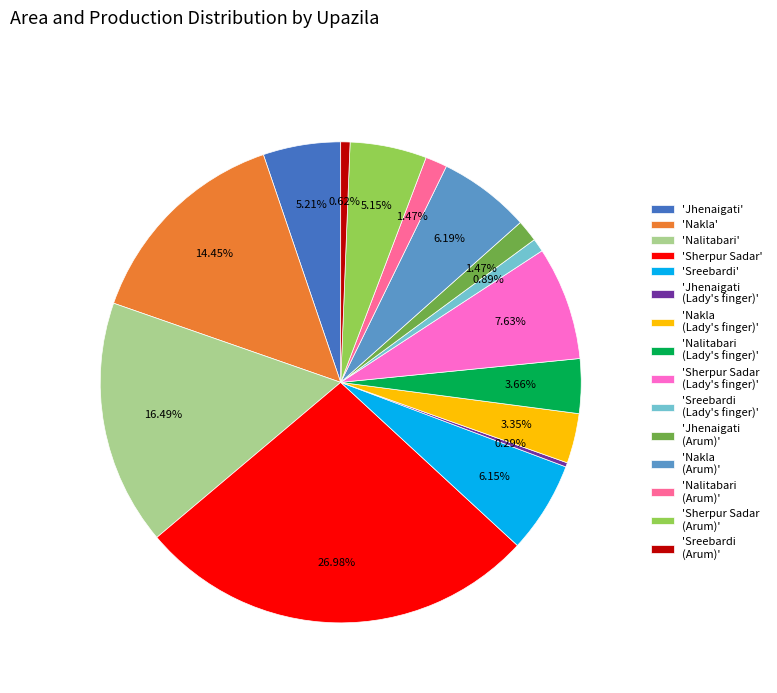

Which has a higher value, 'Sherpur Sadar (Lady's finger)' or 'Nalitabari (Lady's finger)'?

'Sherpur Sadar (Lady's finger)'